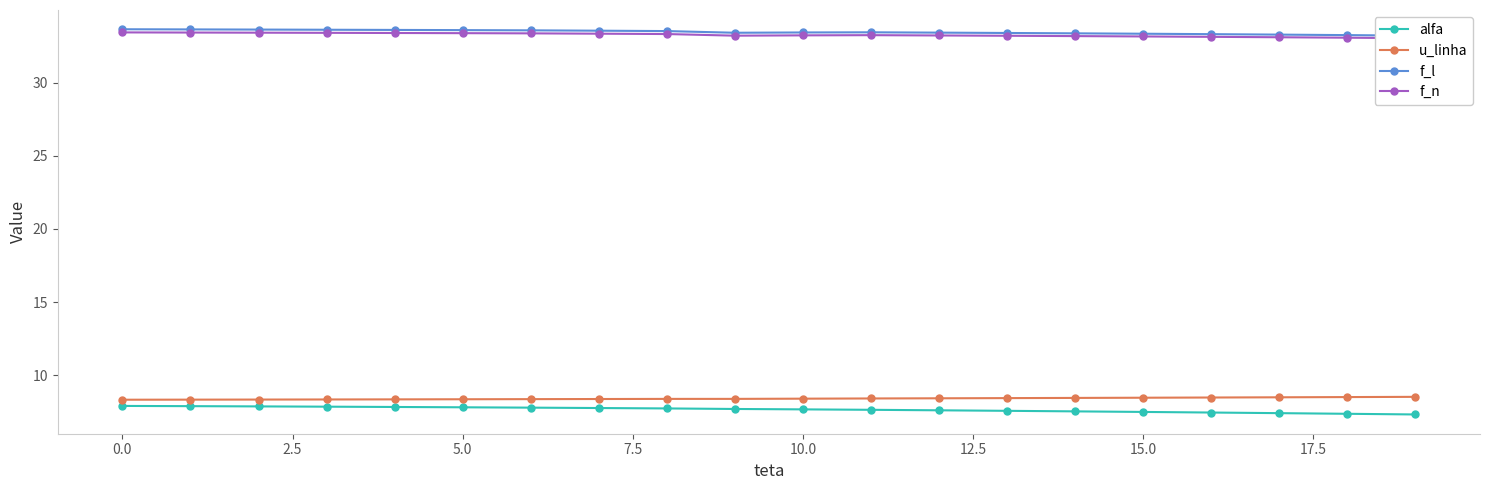

Reading left to right, list all the values displayed in this chart.

alfa: 7.9	7.9	7.9	7.8	7.8	7.8	7.8	7.7	7.7	7.7	7.7	7.6	7.6	7.6	7.5	7.5	7.4	7.4	7.4	7.3
u_linha: 8.3	8.3	8.3	8.3	8.3	8.3	8.4	8.4	8.4	8.4	8.4	8.4	8.4	8.4	8.4	8.5	8.5	8.5	8.5	8.5
f_l: 33.7	33.7	33.6	33.6	33.6	33.6	33.6	33.6	33.5	33.4	33.5	33.5	33.4	33.4	33.4	33.4	33.3	33.3	33.3	33.2
f_n: 33.5	33.4	33.4	33.4	33.4	33.4	33.4	33.4	33.3	33.2	33.3	33.3	33.2	33.2	33.2	33.2	33.2	33.1	33.1	33.1